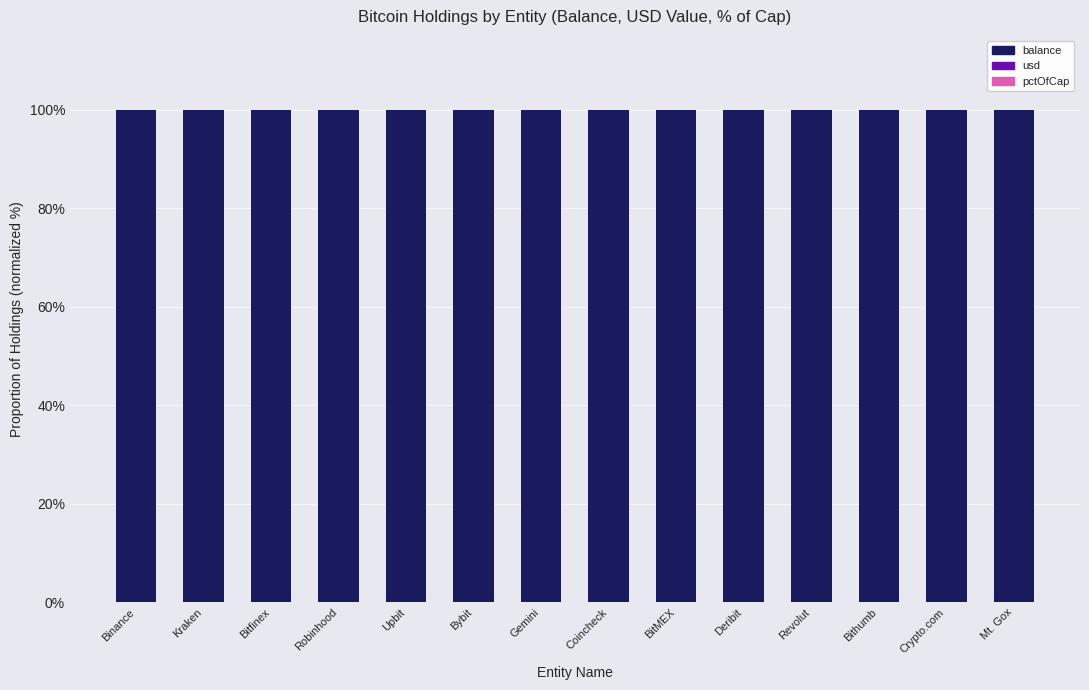

What is the highest value of the balance series?

100.0